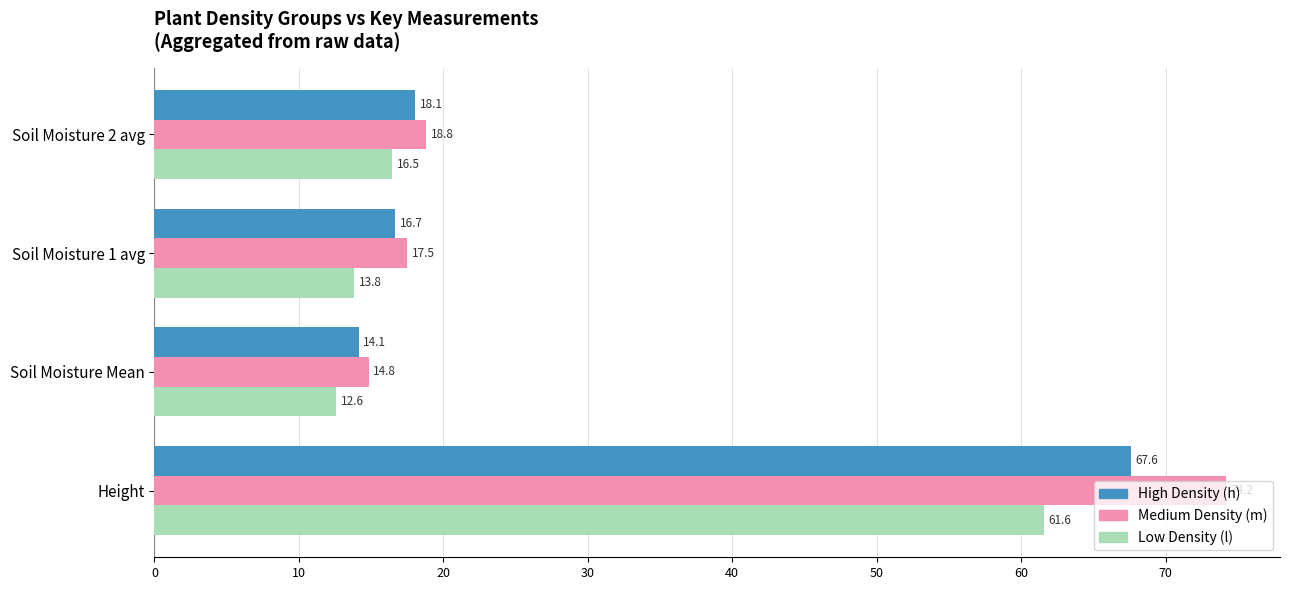

How many categories are shown in the chart?

4